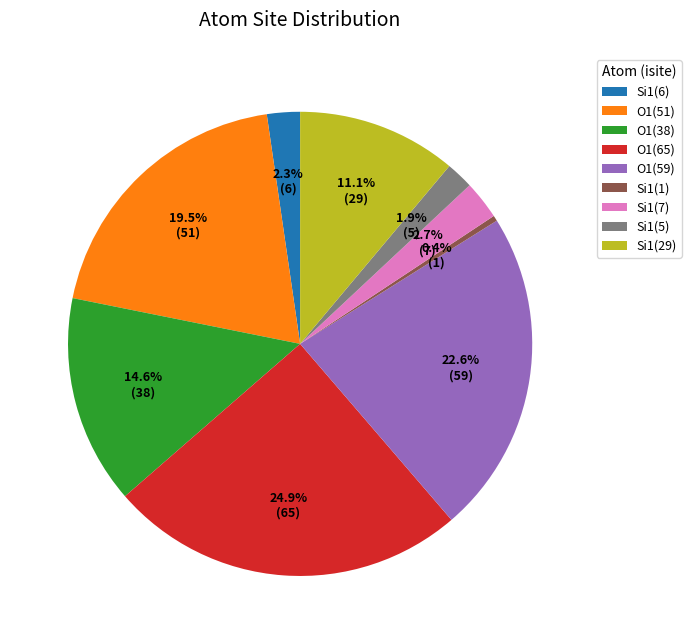

To the nearest percent, what is the average slice percentage?

11%